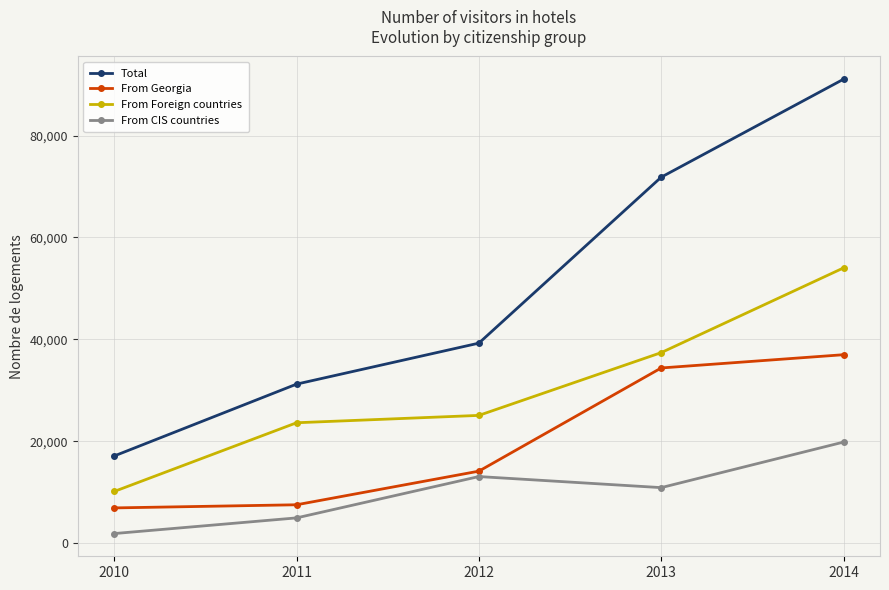

Count the number of categories in the chart.

5